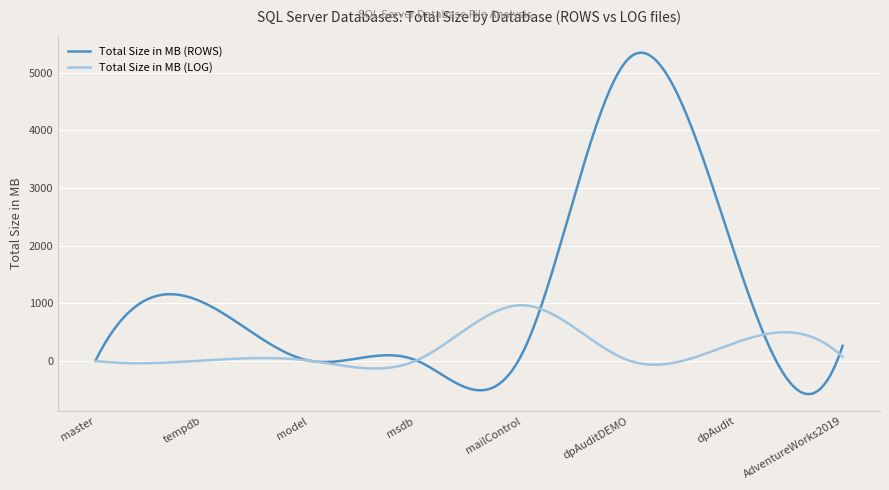

What is the maximum value for Total Size in MB (ROWS)?

5349.0